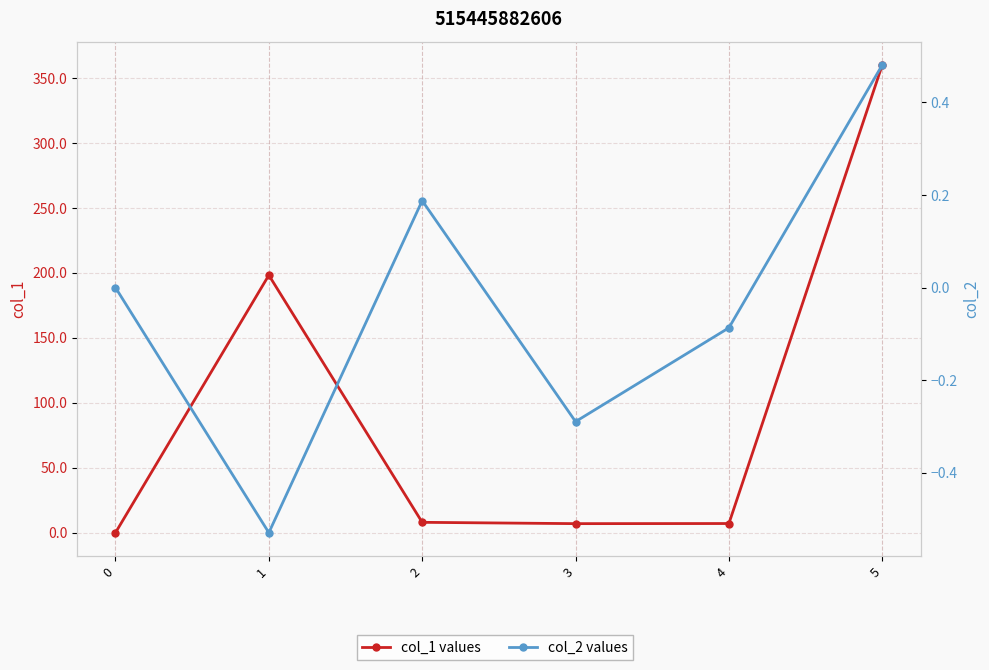

The col_2 values series shows -0.1 at 4. True or false?

True